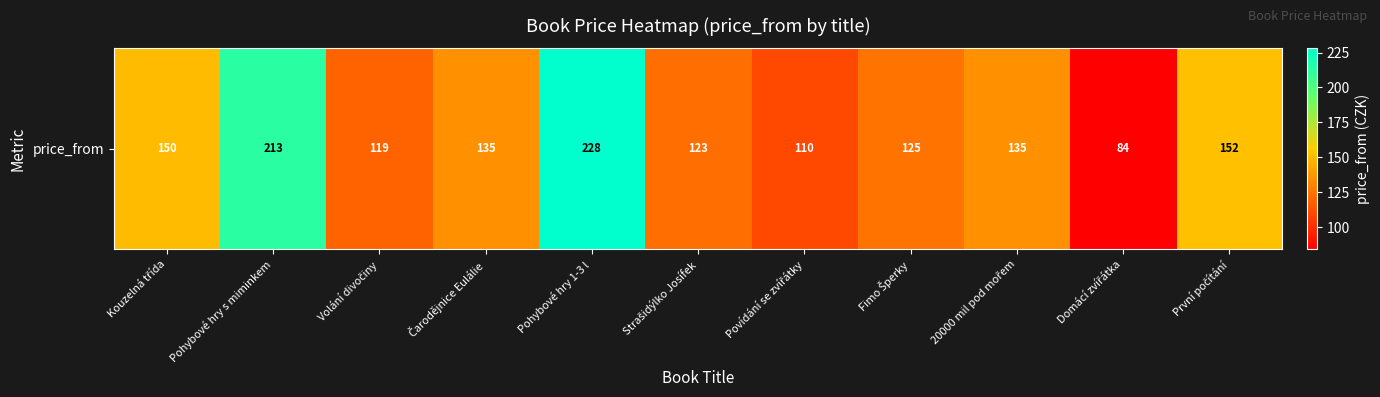

What value does the data have at Povídání se zvířátky?

110